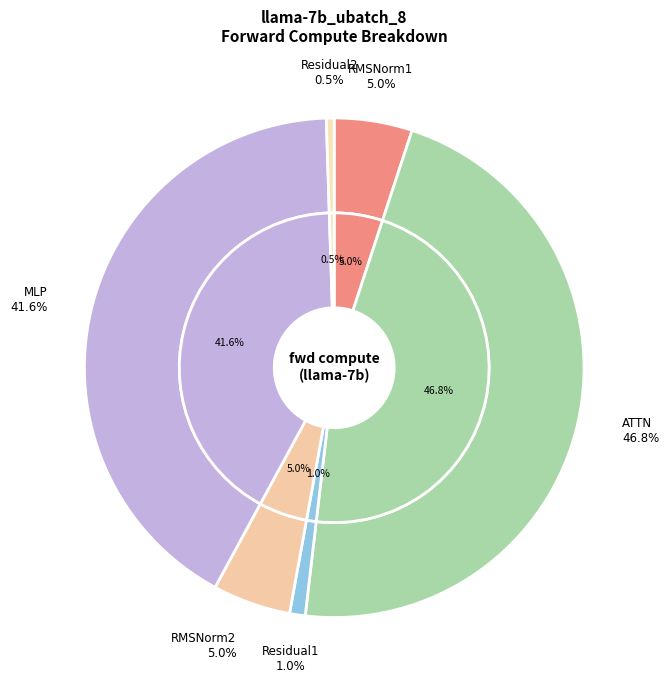

Which slice is the smallest?

Residual2